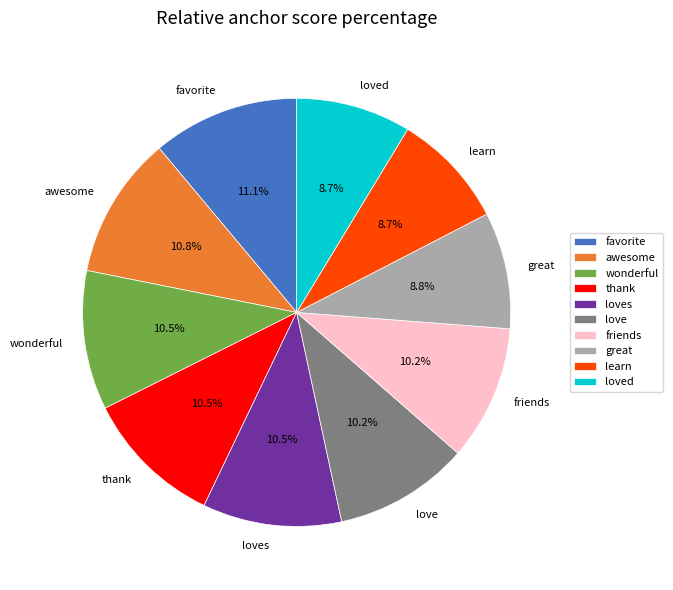

Between favorite and wonderful, which is larger?

favorite